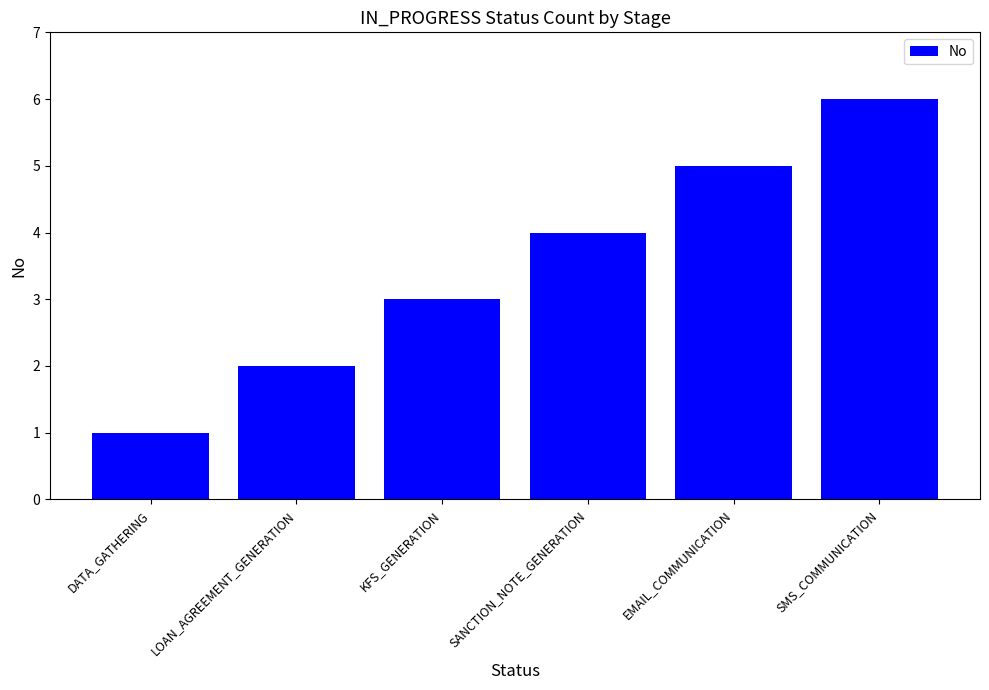

Between DATA_GATHERING and SANCTION_NOTE_GENERATION, which is larger?

SANCTION_NOTE_GENERATION